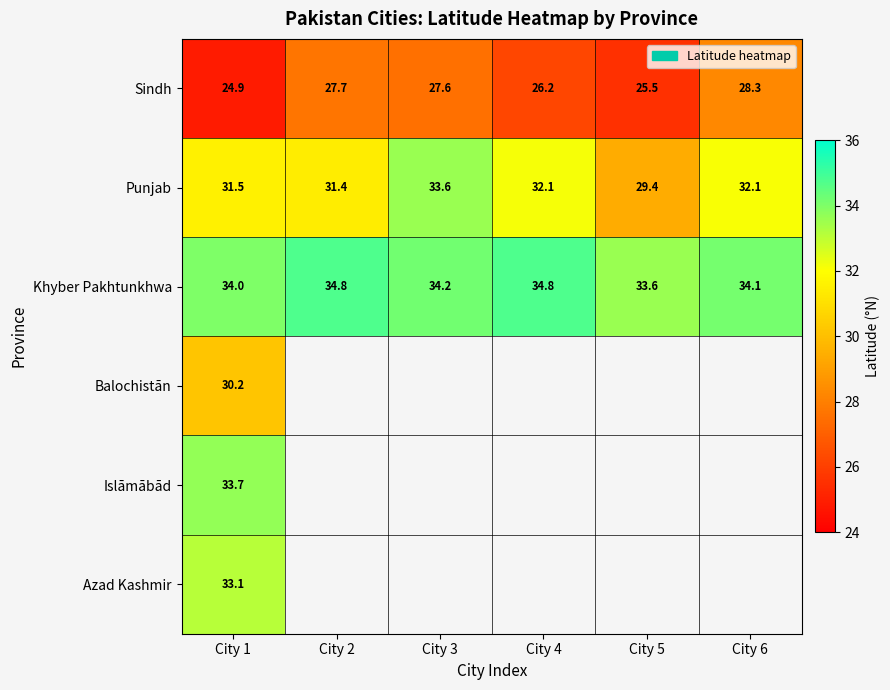

How many data points in Punjab are above 32?

3